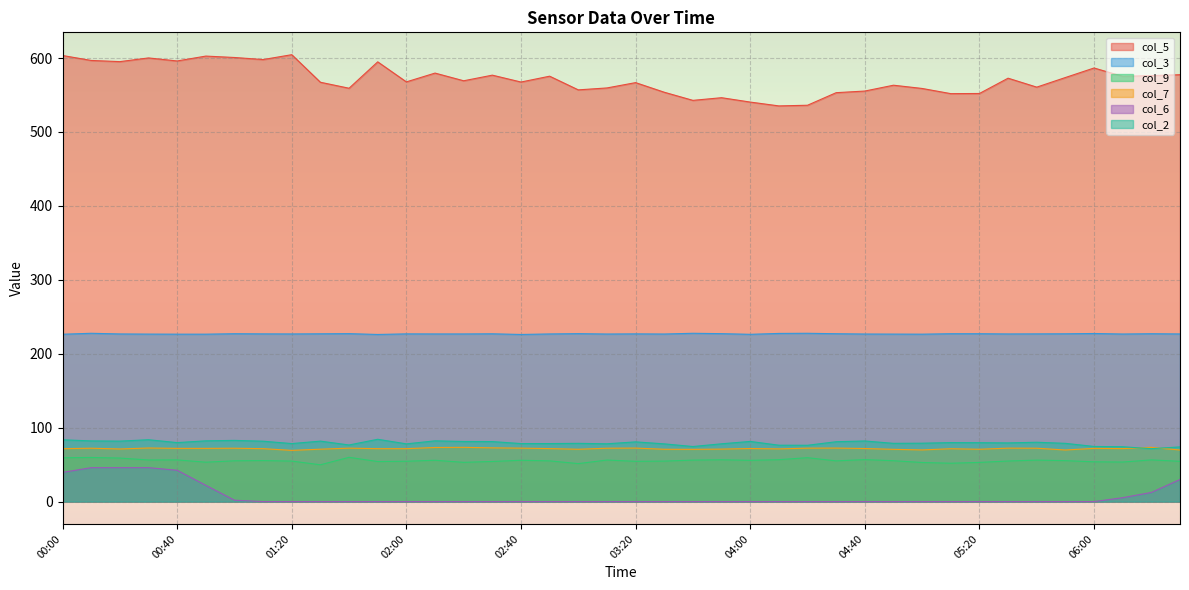

Which series has the largest range (max minus min)?

col_5